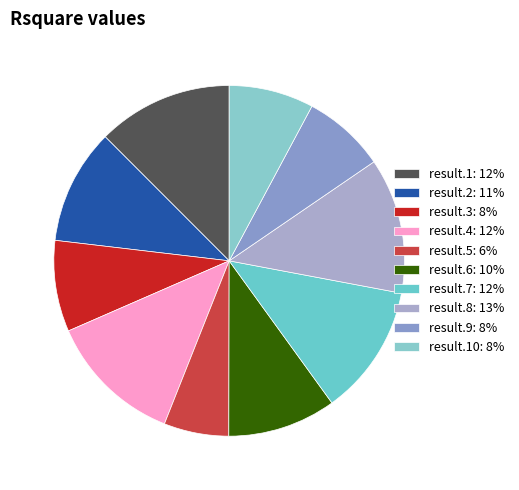

Count the number of slices in the pie.

10